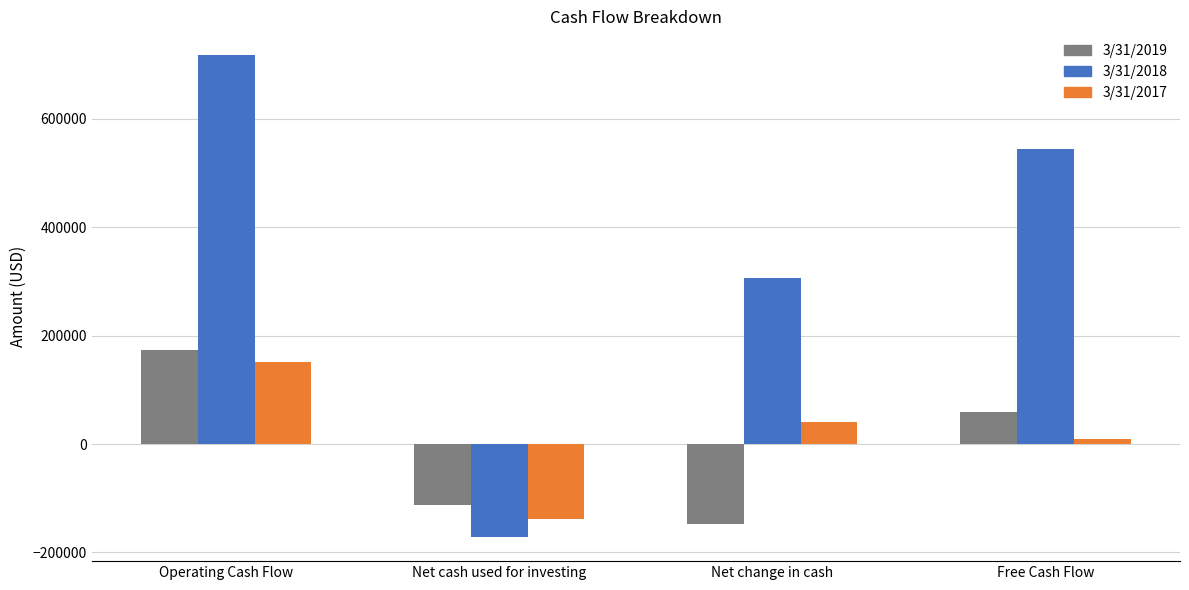

Where does the 3/31/2018 series first go above 544241?

Operating Cash Flow